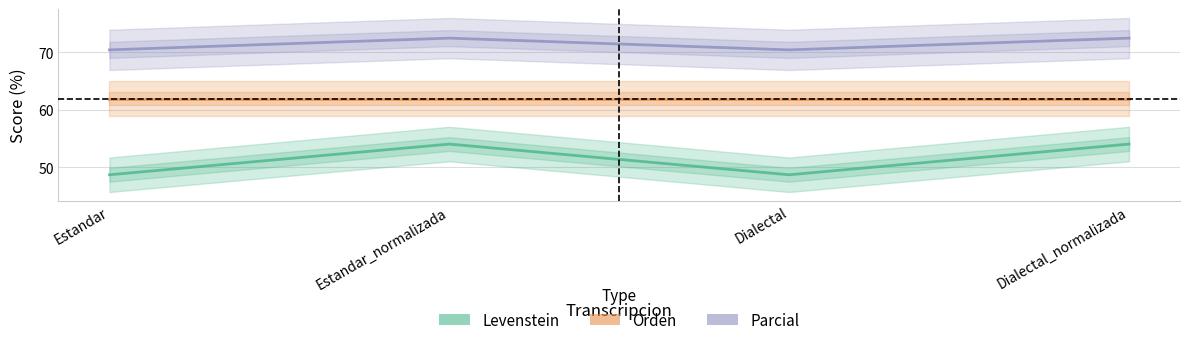

What is the approximate value of Orden at Estandar_normalizada?

62.0